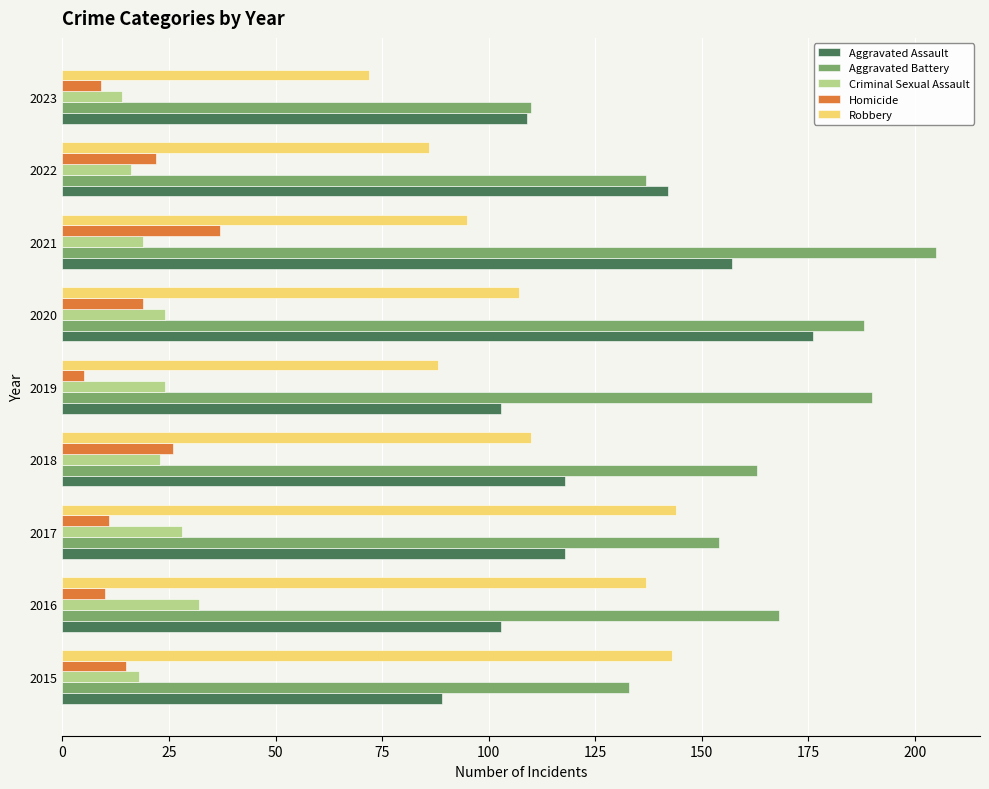

What is the difference between the second highest and second lowest values in the Robbery series?

57